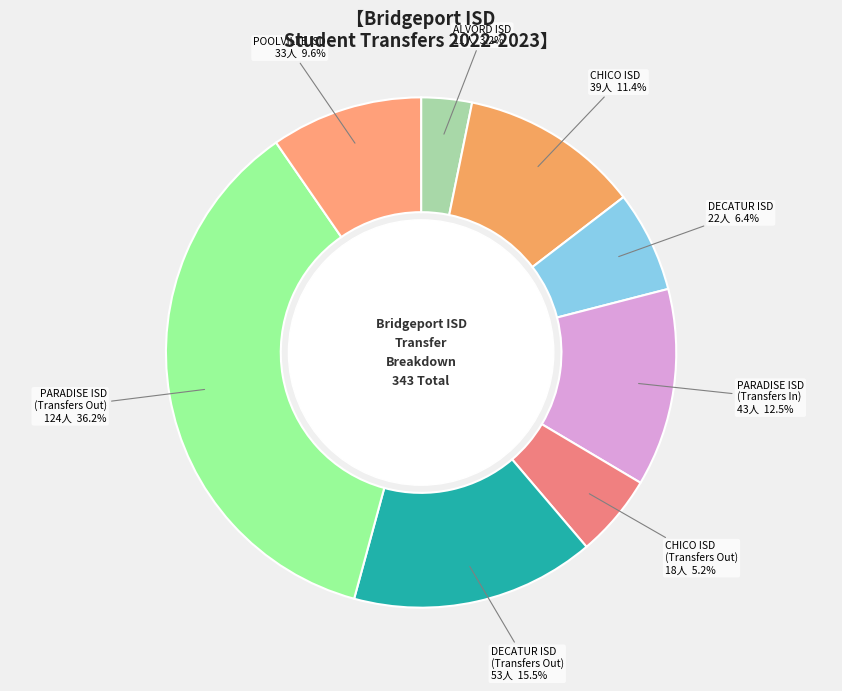

How many segments does this pie chart have?

8